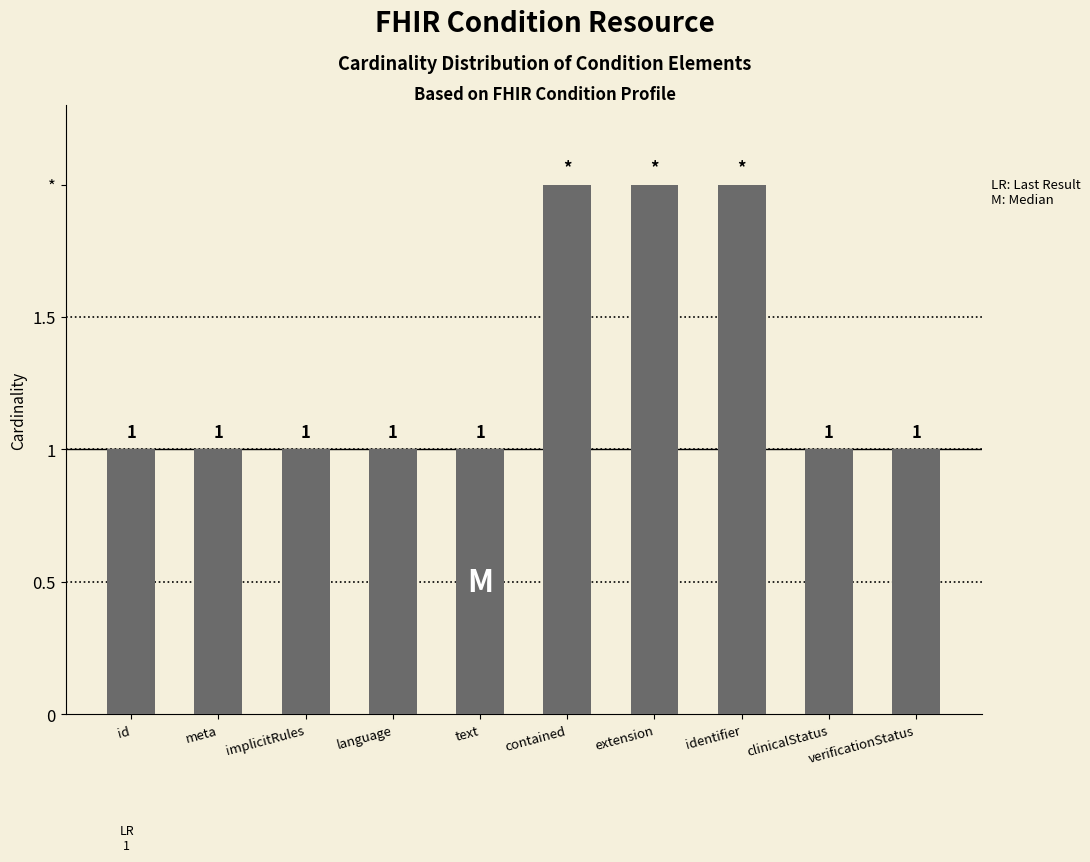

List the labels in order of value, largest first.

contained, extension, identifier, id, meta, implicitRules, language, text, clinicalStatus, verificationStatus